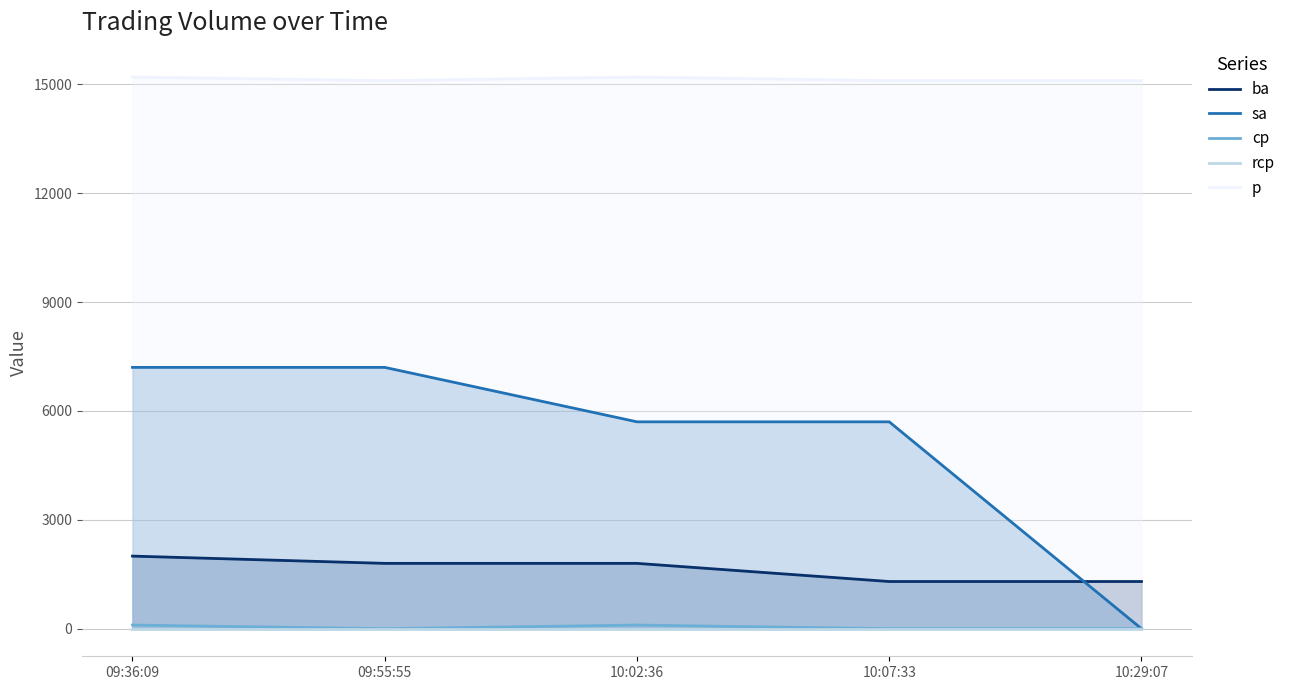

What is the label of the 3rd point from the left?

10:02:36